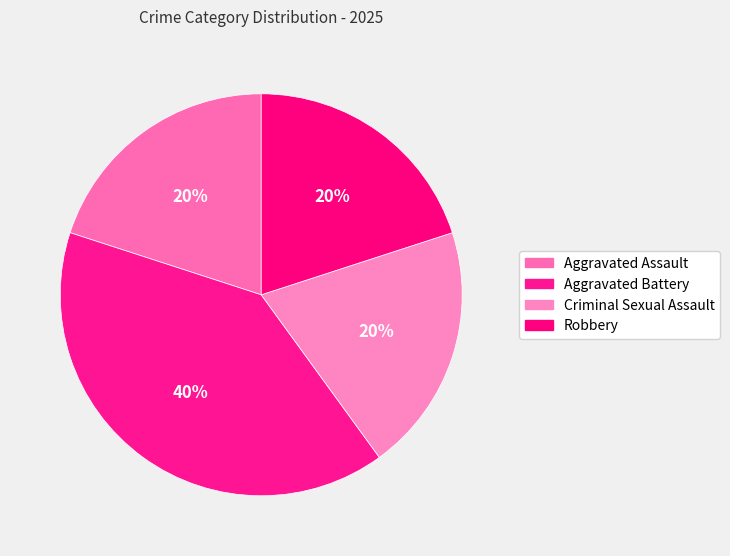

How many segments does this pie chart have?

4